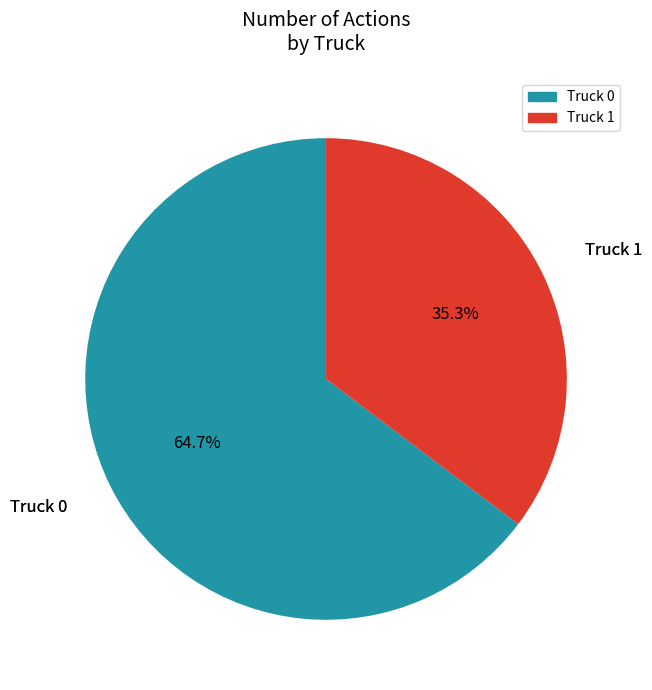

Is there a majority slice in this chart?

Yes